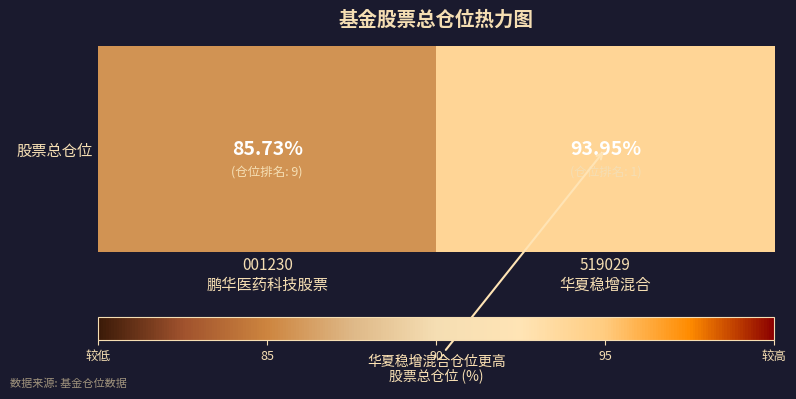

What is the smallest value displayed?

85.7